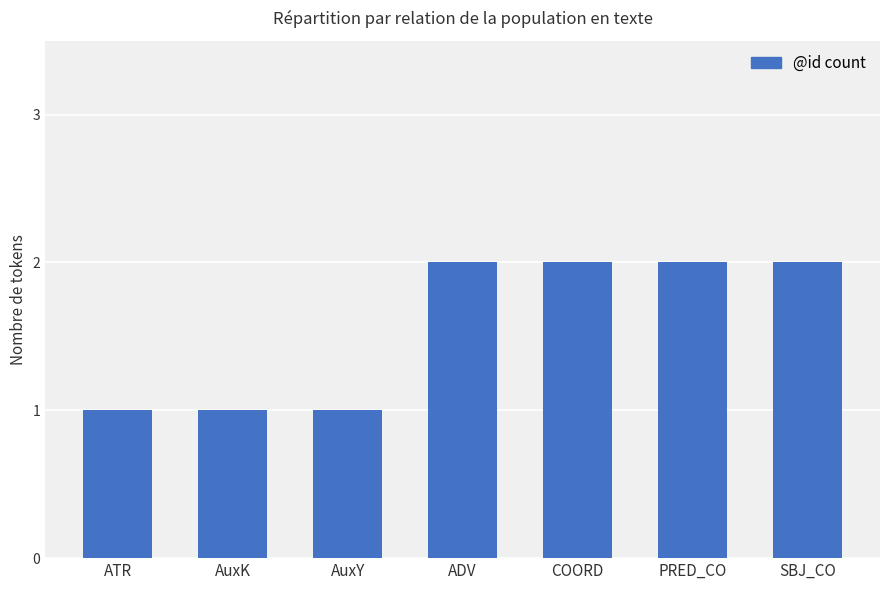

What is the value of the 7th bar from the left?

2